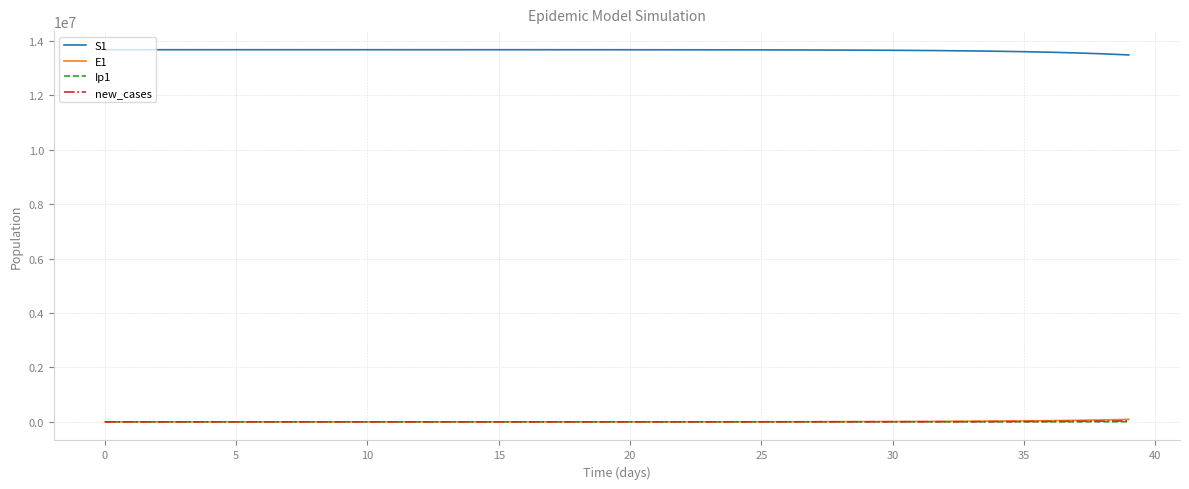

True or false: Ip1 and S1 intersect in this chart.

False